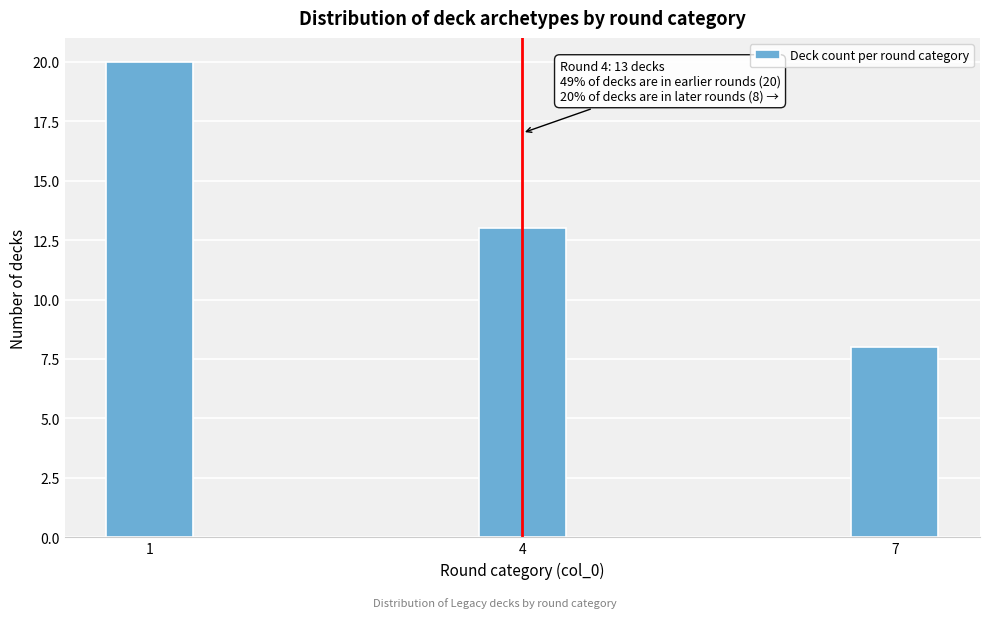

Reading left to right, list all the values displayed in this chart.

20	13	8